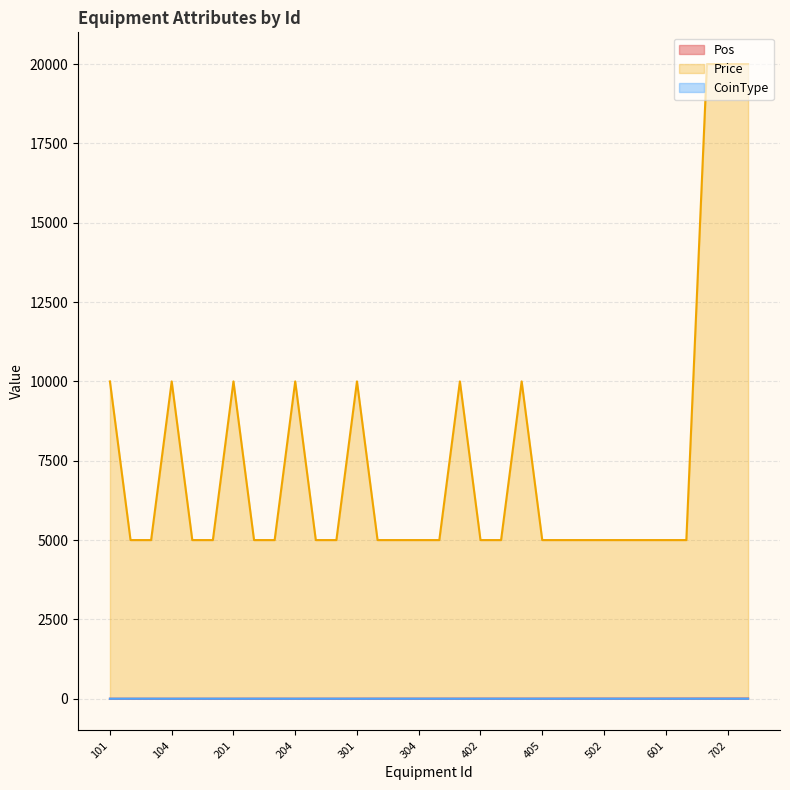

True or false: Price and Pos cross at least once.

False